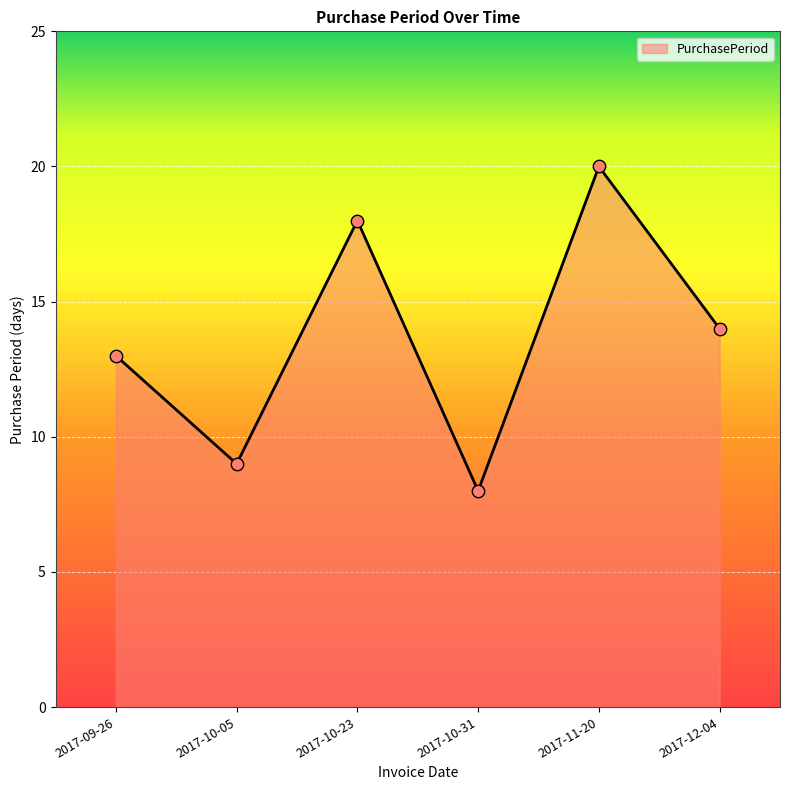

Approximately how many times larger is the value at 2017-10-31 compared to 2017-11-20?

0.4